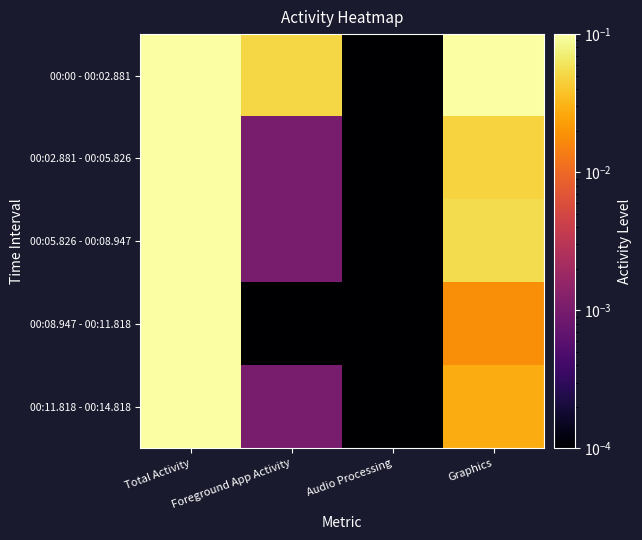

At Total Activity, list the series in order from smallest to largest.

00:08.947 - 00:11.818, 00:02.881 - 00:05.826, 00:11.818 - 00:14.818, 00:05.826 - 00:08.947, 00:00 - 00:02.881